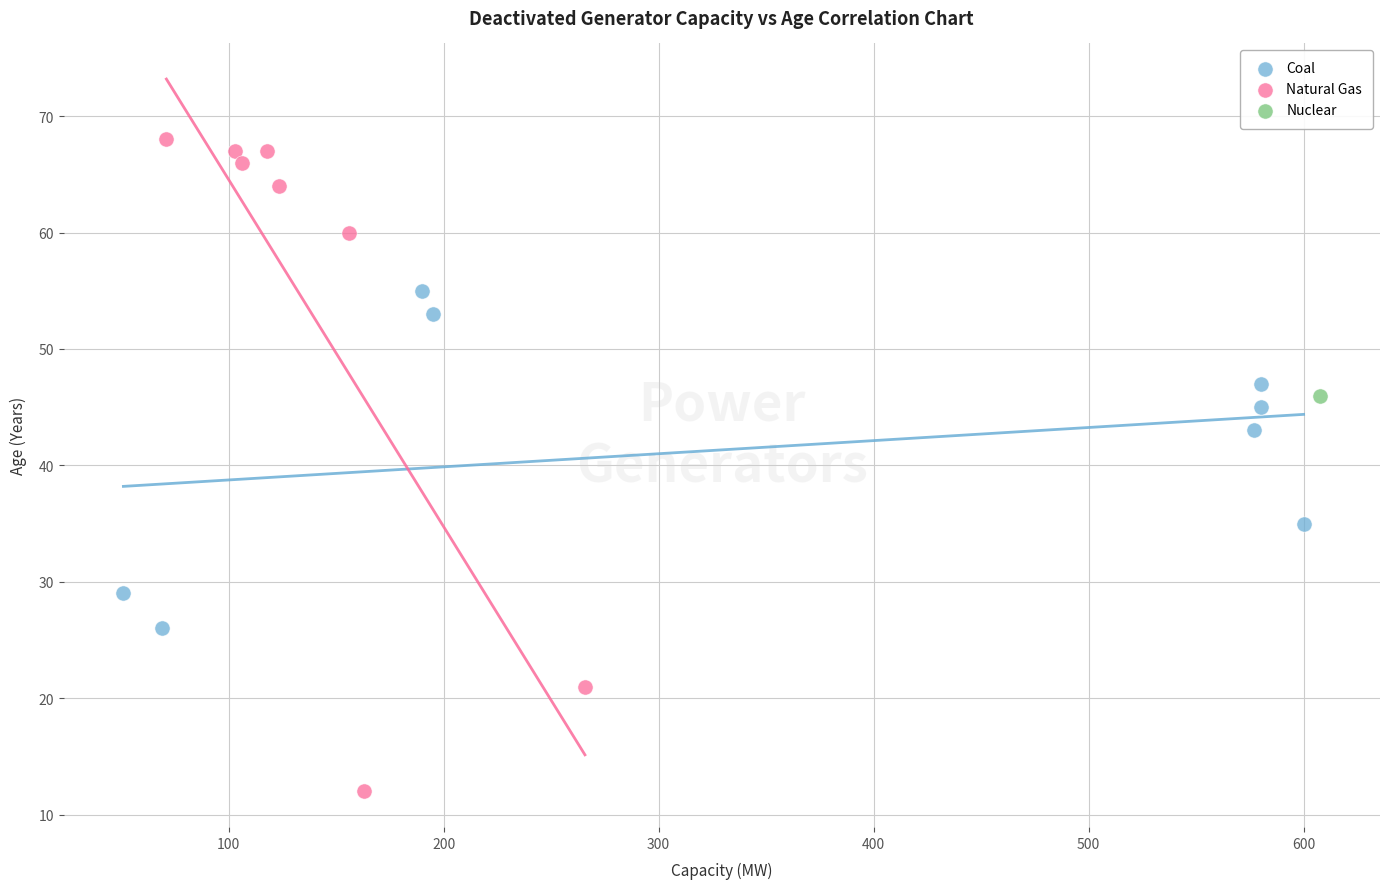

What are all the series names shown in the legend?

Coal, Natural Gas, Nuclear